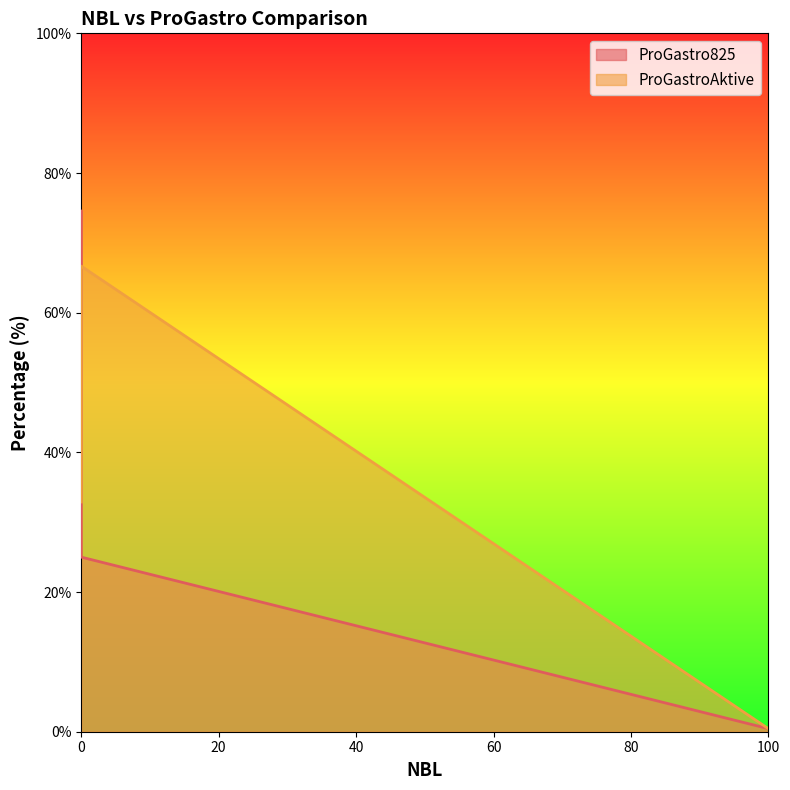

What is the difference between the maximum and minimum values in the ProGastro825 series?

74.1